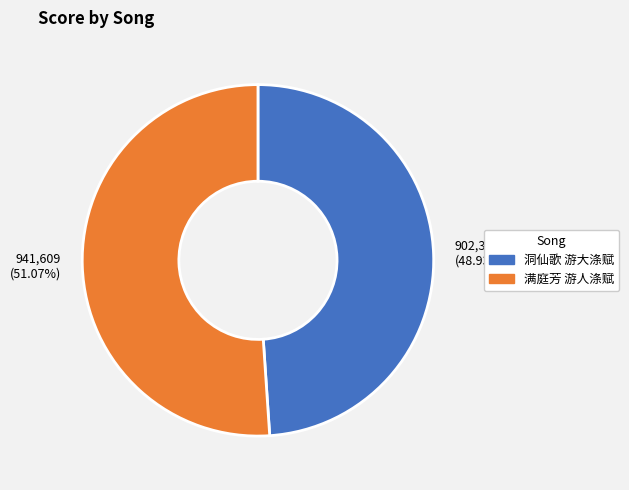

What percentage is NOT represented by 洞仙歌 游大涤赋?

51.1%